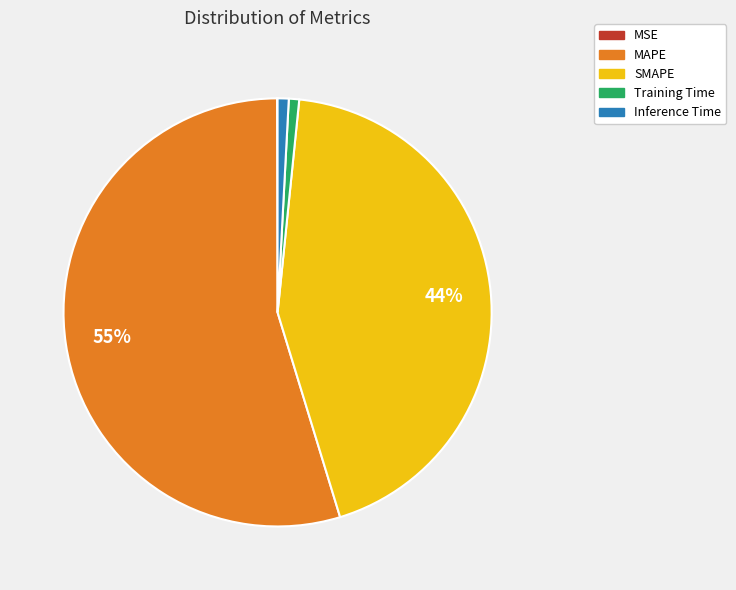

Which has a higher value, Inference Time or SMAPE?

SMAPE